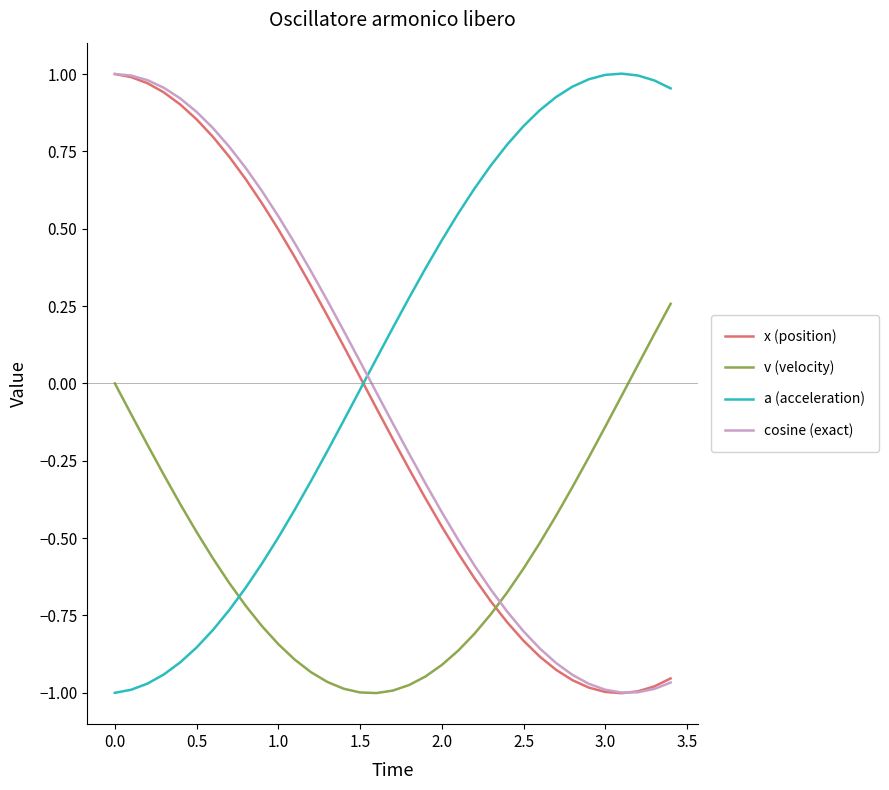

How many intersections are there between x (position) and a (acceleration)?

1